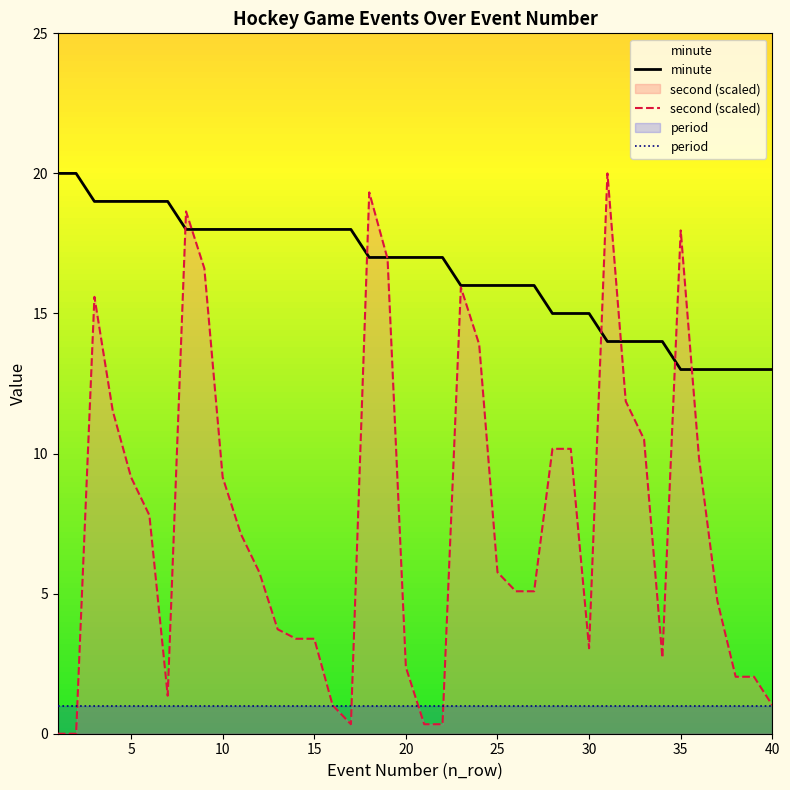

Which series has the widest spread of values?

second (scaled)